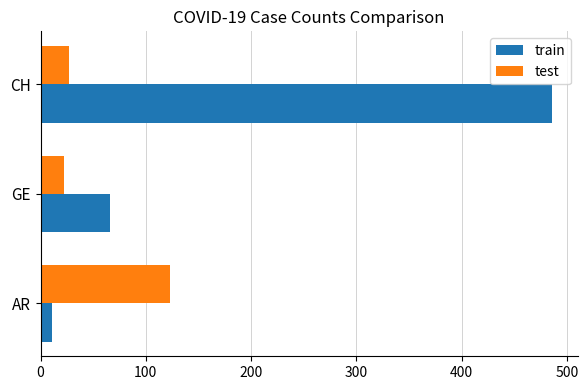

What is the total value across all series at AR?

134